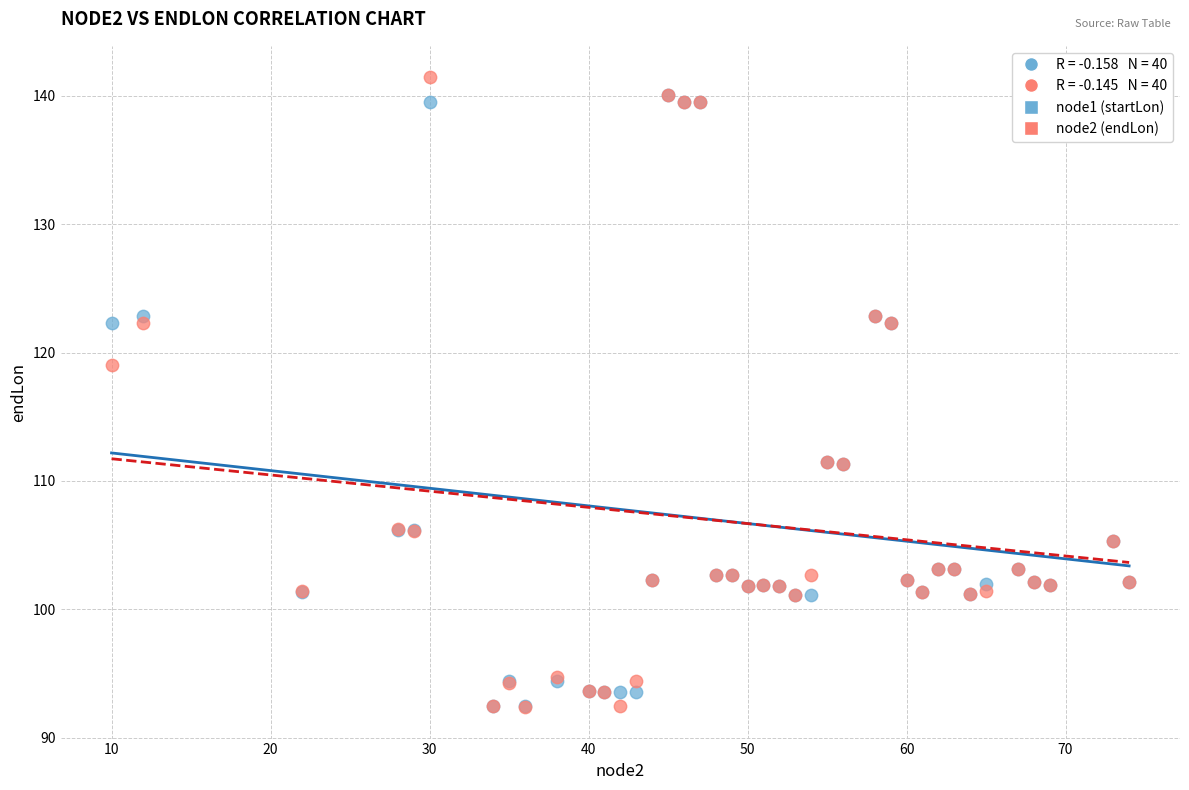

Which series has the largest Y range (max minus min)?

node2 (endLon)